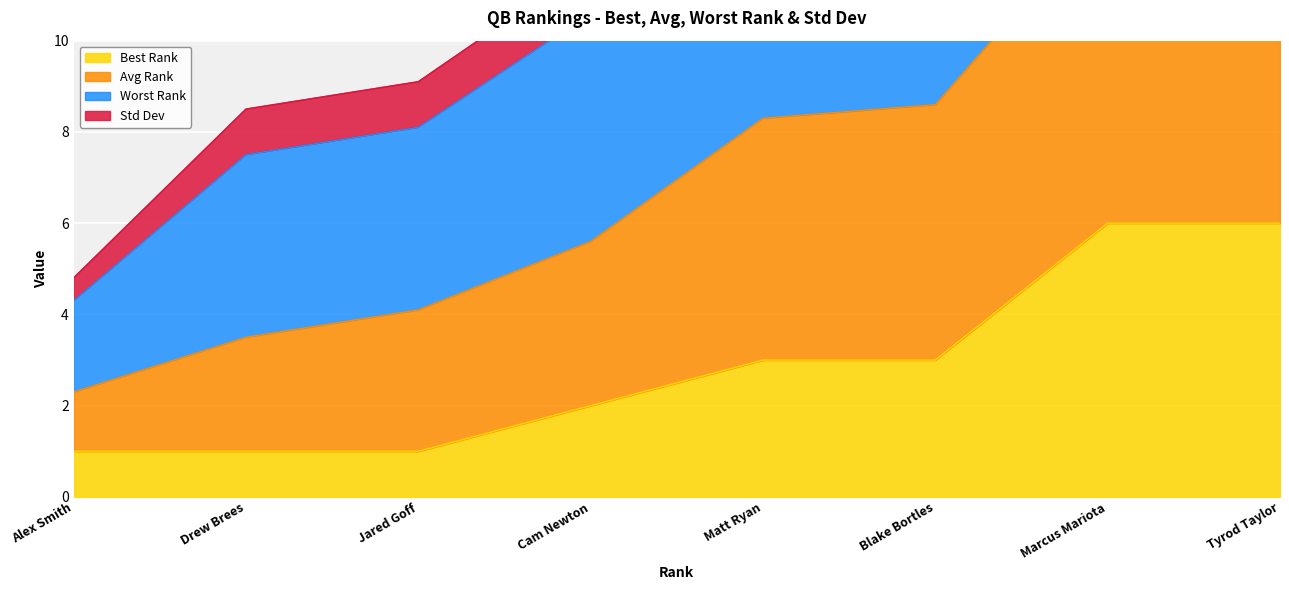

Which series has the largest total across all categories?

Avg Rank